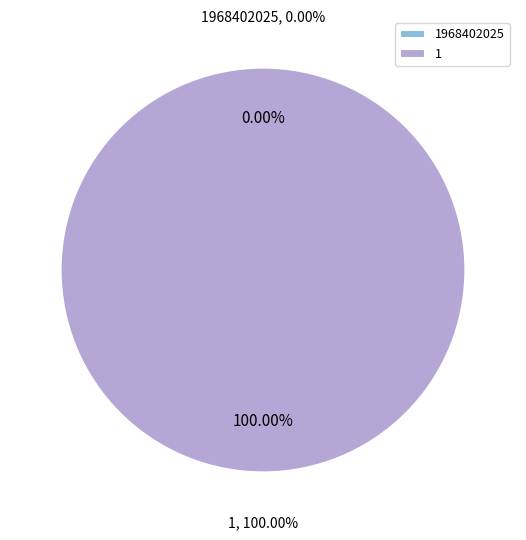

What is the majority slice?

1